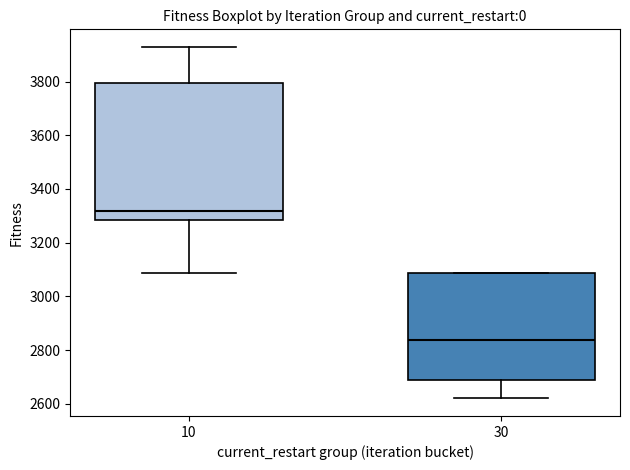

Comparing the boxes themselves (not the whiskers), which one is the tallest?

10